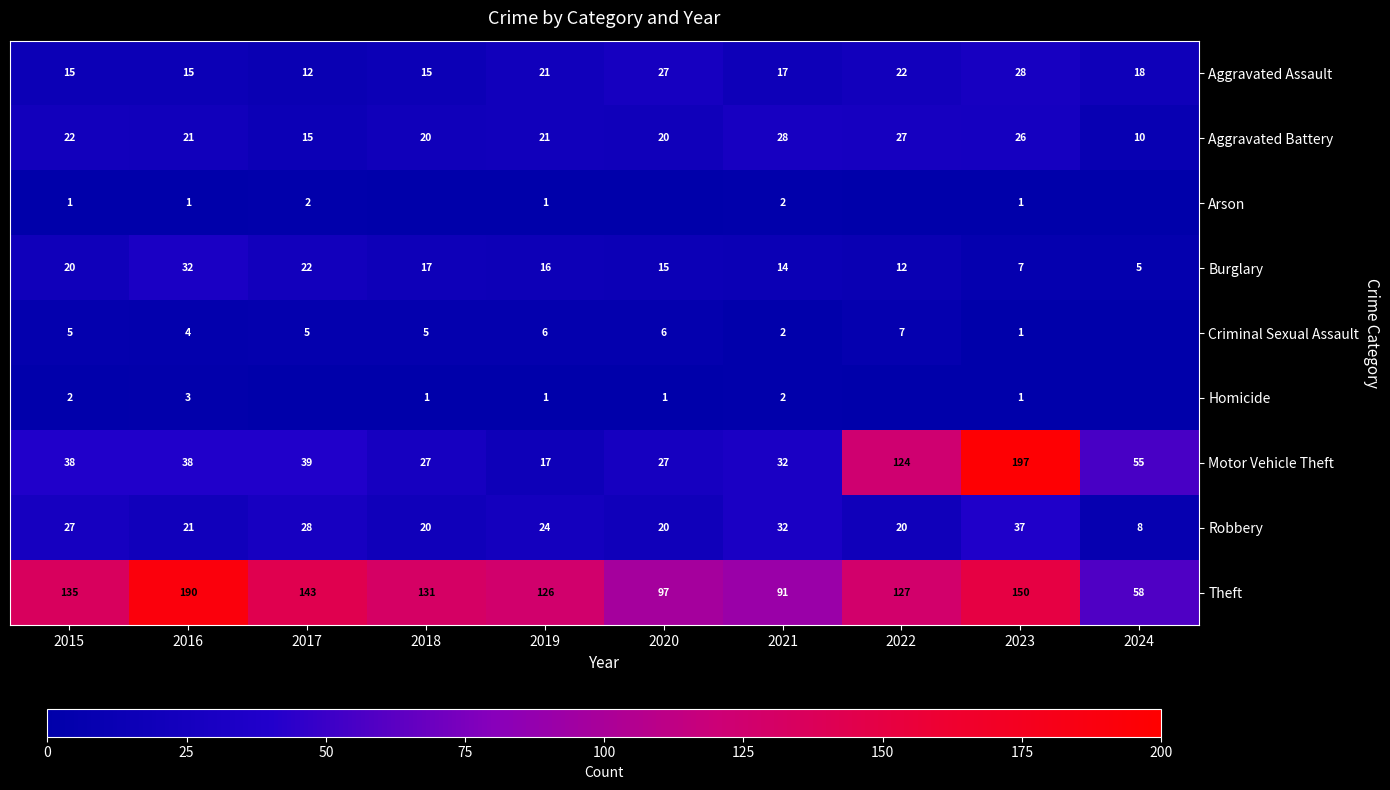

What is the greatest value displayed?

197